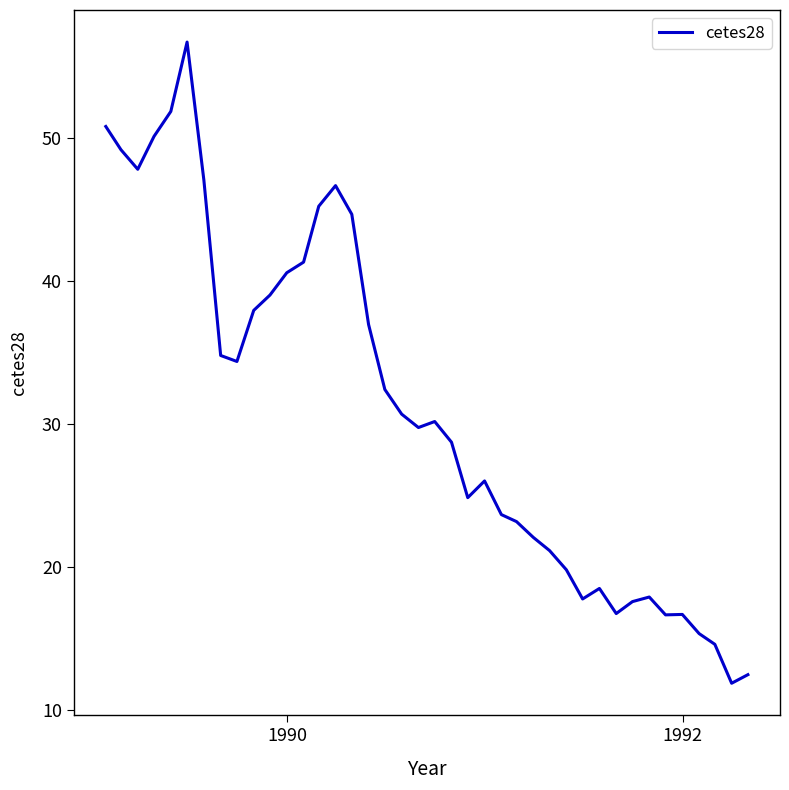

What is the maximum value shown in the chart?

56.7